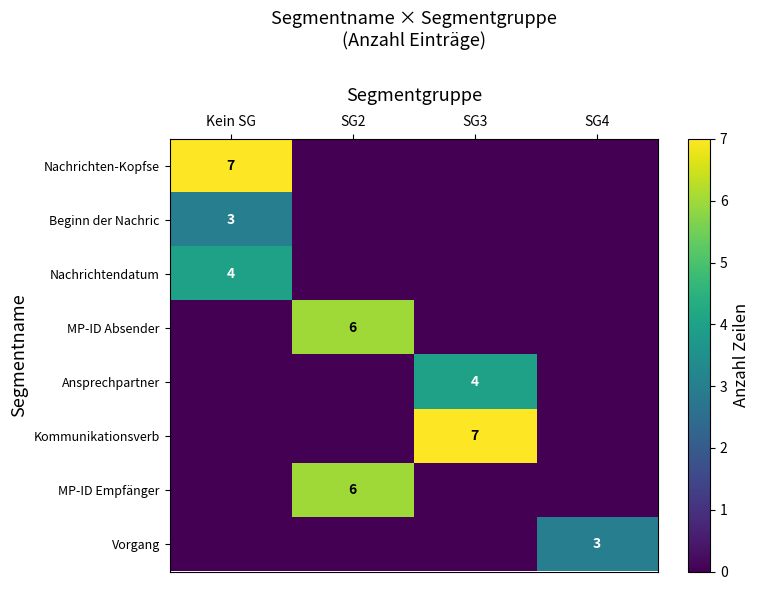

Is it true that row_7 equals 0 at SG3?

True